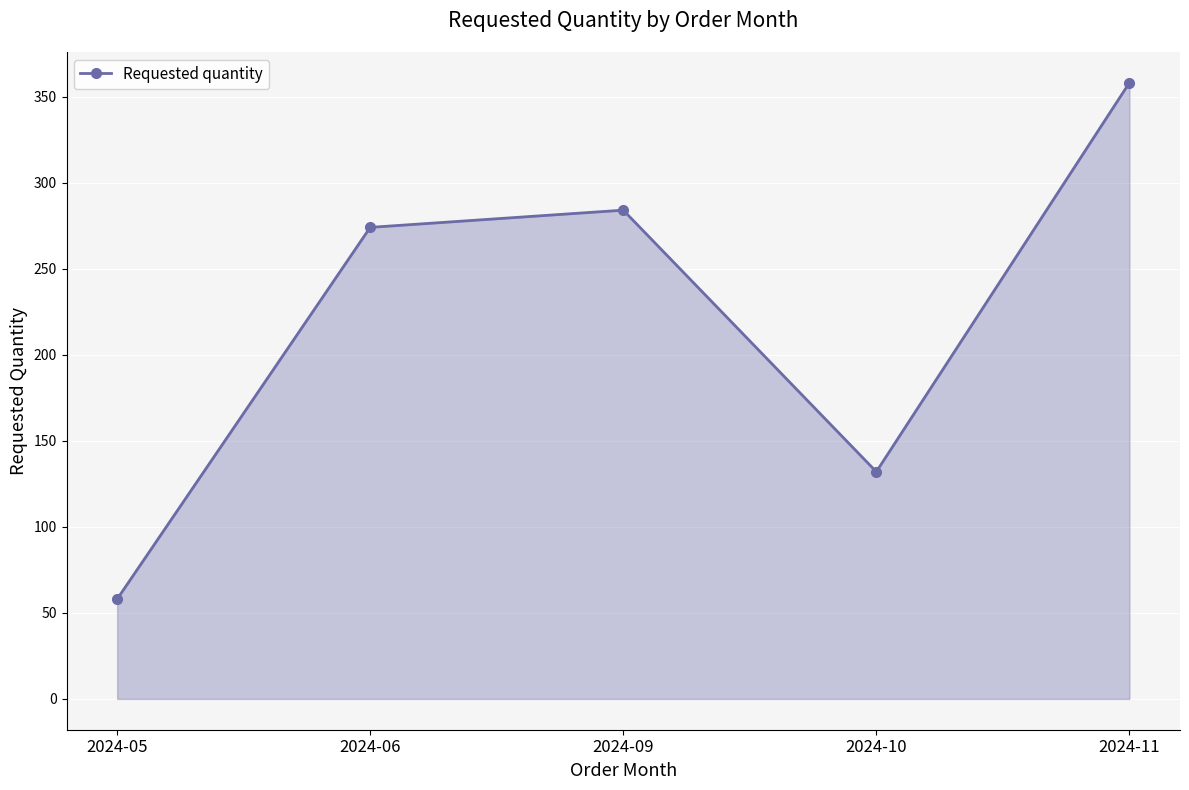

Reading left to right, list all the values displayed in this chart.

58	274	284	132	358